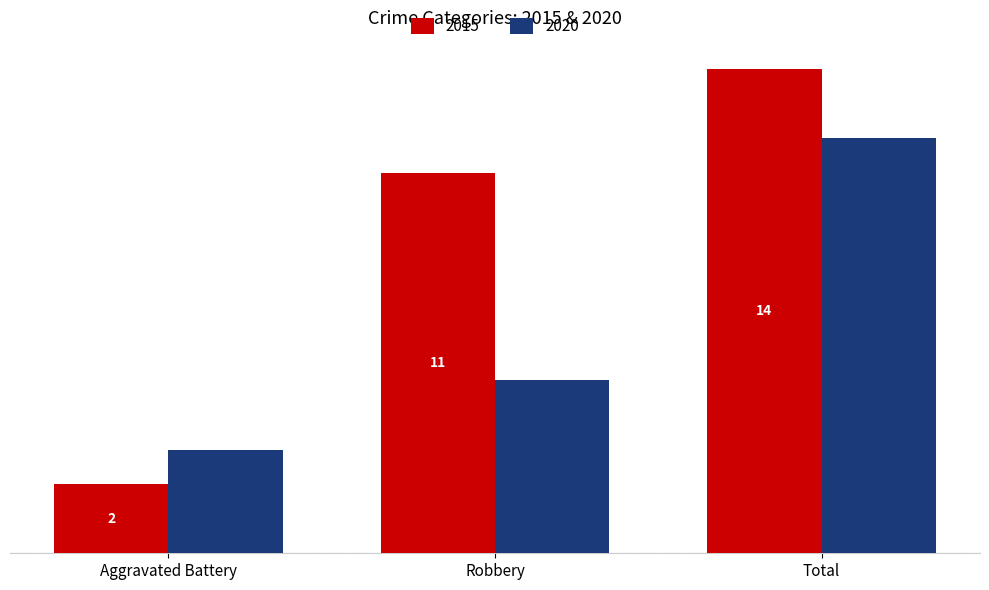

Rank the series by their average value, from highest to lowest.

2015, 2020